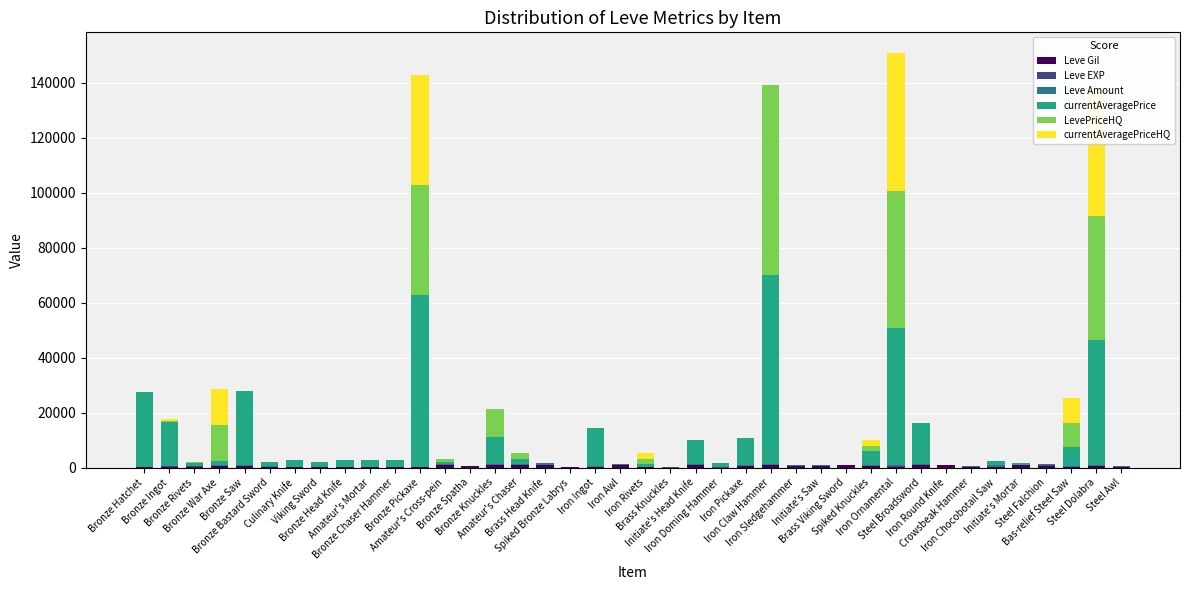

What is the total value across all series at Bronze Saw?

27923